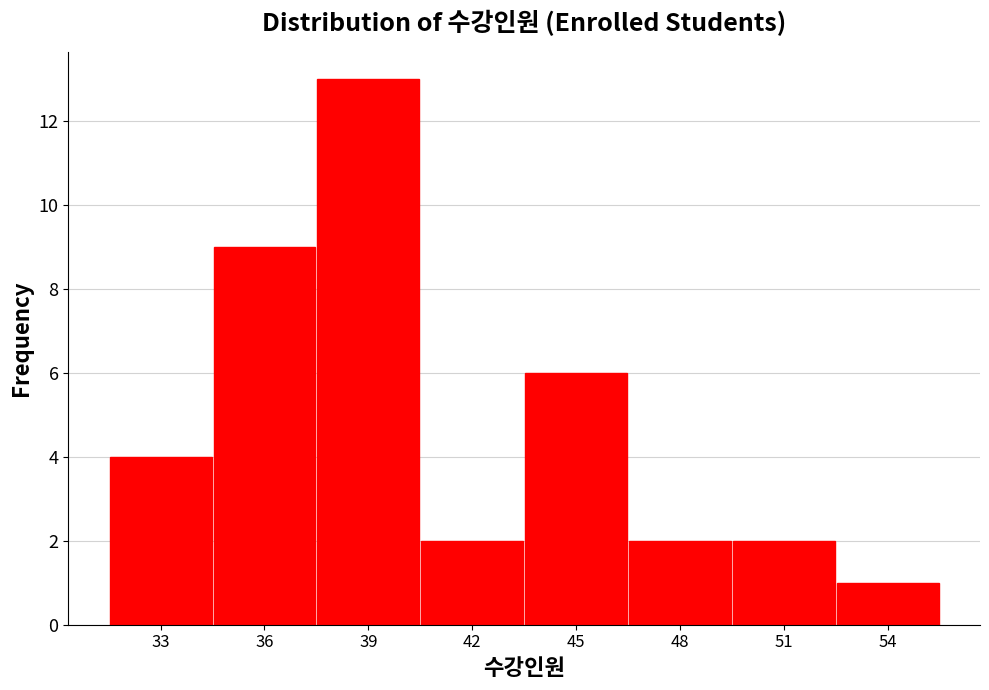

Reading left to right, extract all data points from this chart.

4	9	13	2	6	2	2	1